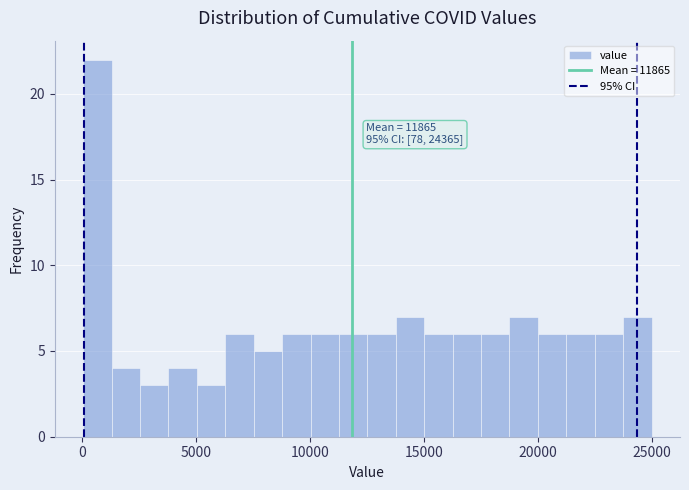

Read against the x-axis, roughly where is the centre of the tallest bar?

500